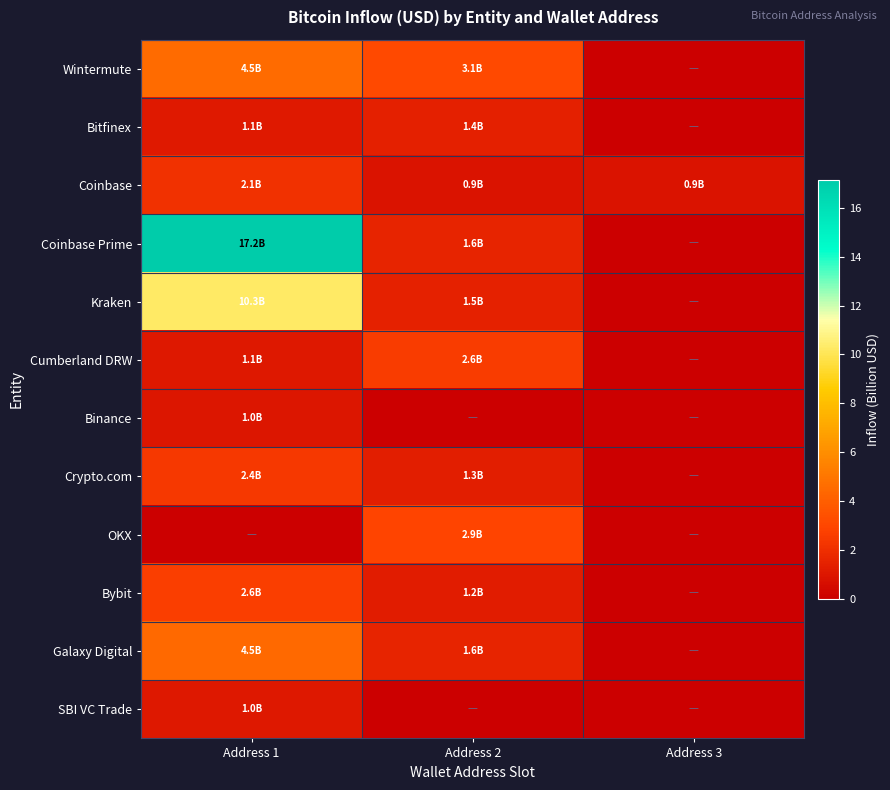

Rank the series by their maximum value, from highest to lowest.

Coinbase Prime, Kraken, Wintermute, Galaxy Digital, OKX, Bybit, Cumberland DRW, Crypto.com, Coinbase, Bitfinex, SBI VC Trade, Binance